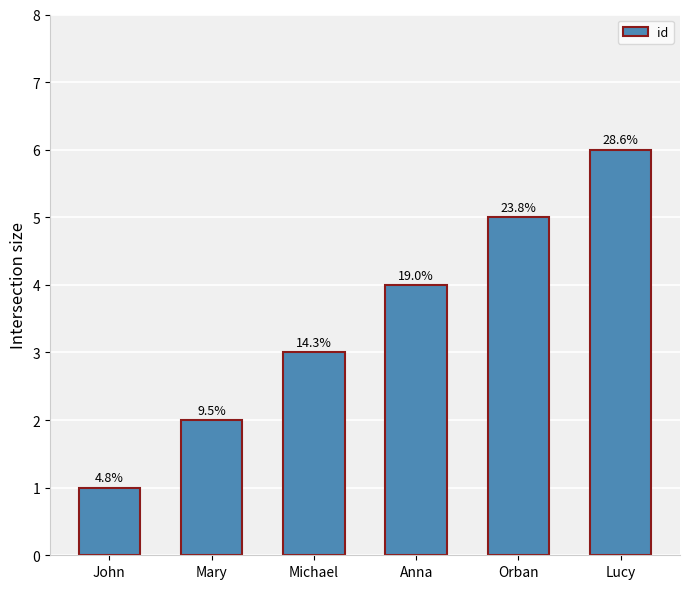

What is the maximum value shown in the chart?

6